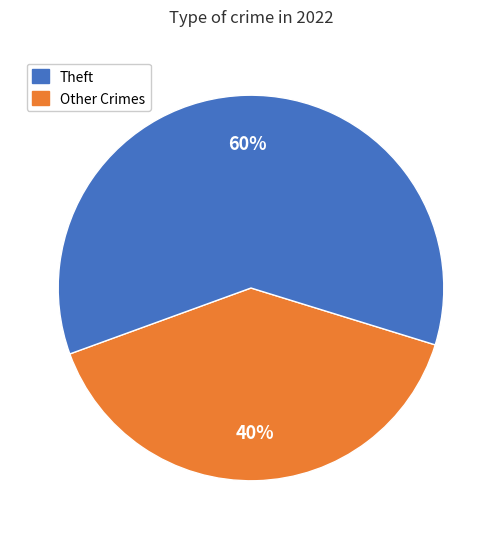

Is there any slice that represents more than half of the pie?

Yes